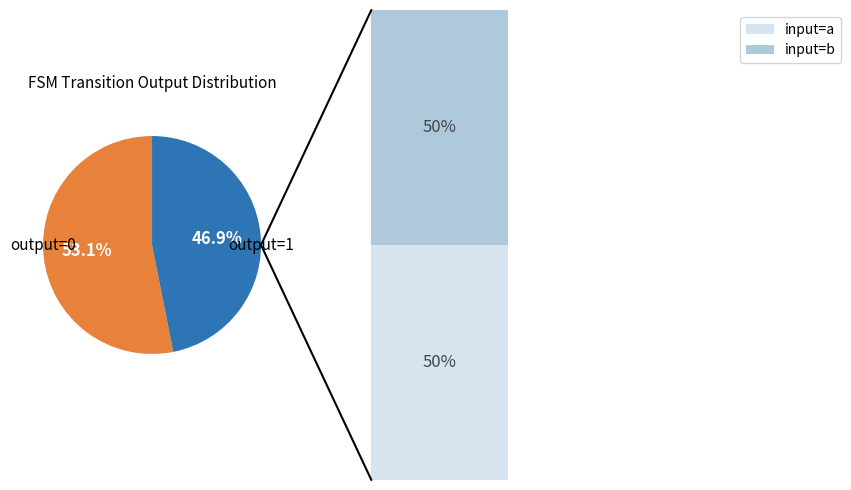

Rank the categories by value from lowest to highest.

output_symbol=1, output_symbol=0